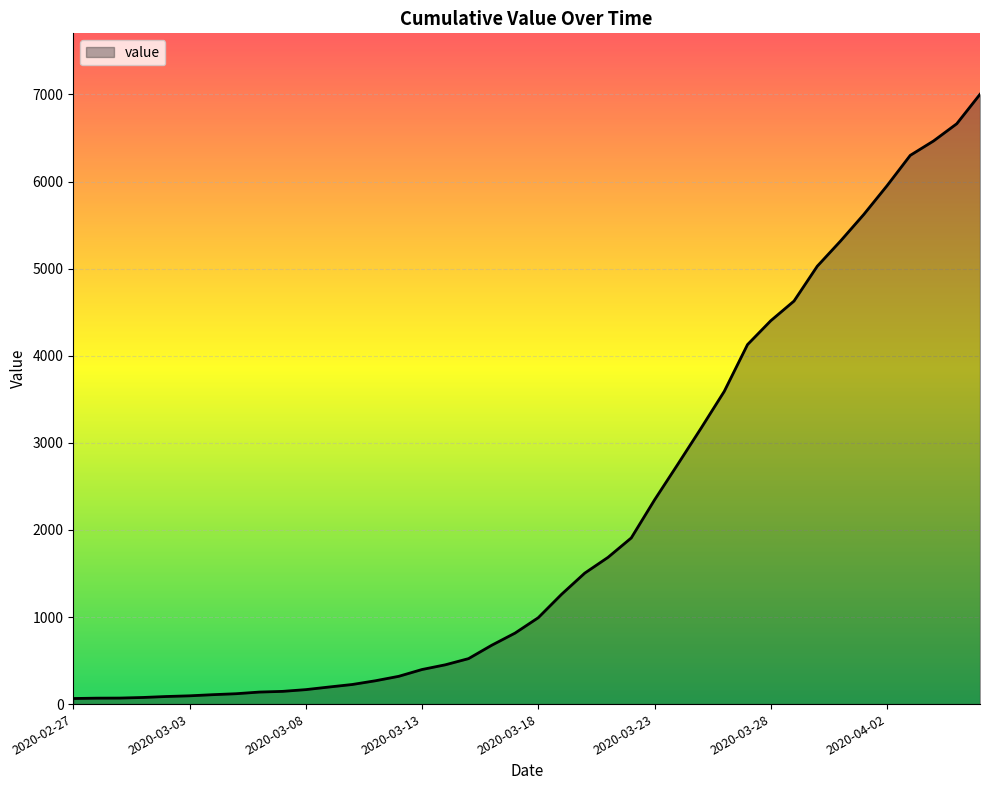

What is the greatest value displayed?

7002